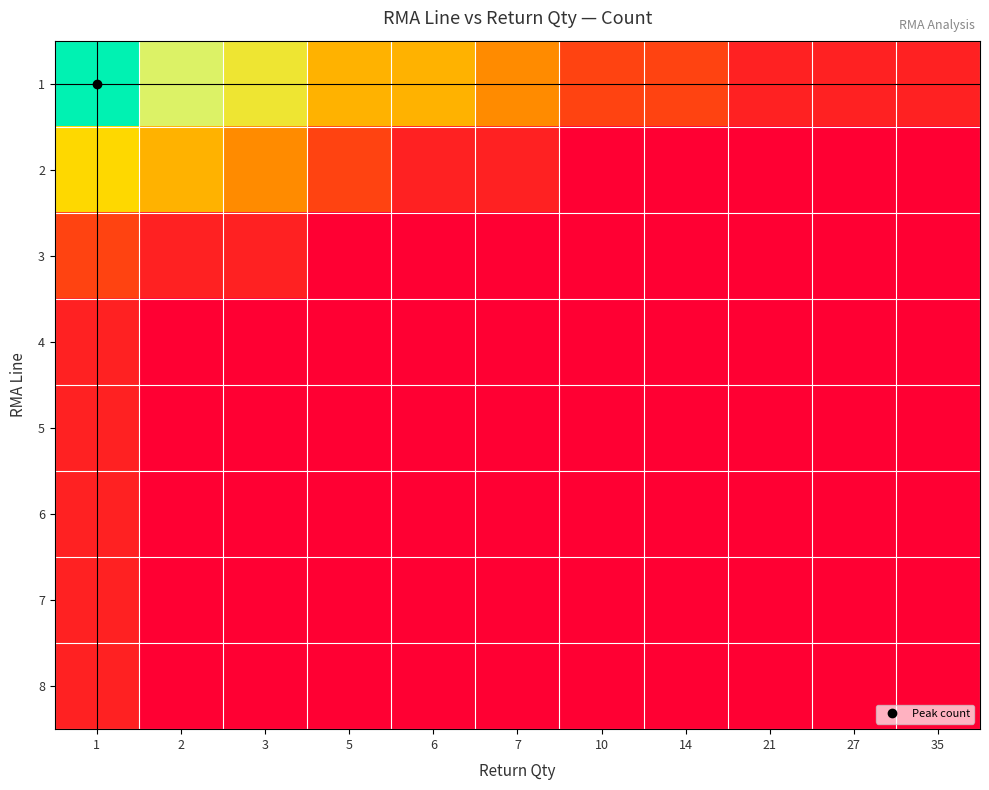

Between 35 and 1, which is larger?

1